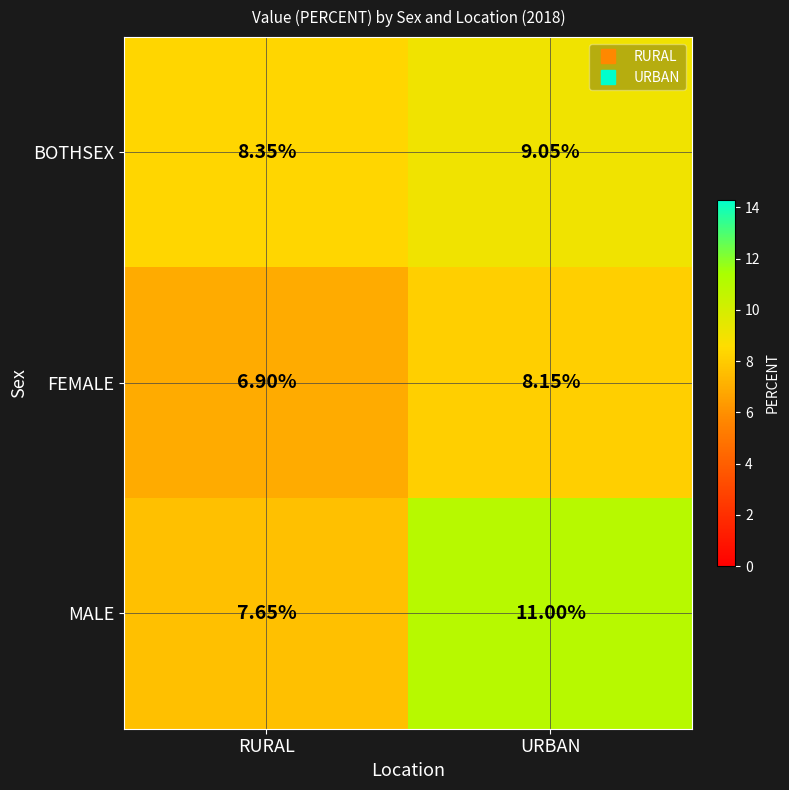

At URBAN, list the series in order from largest to smallest.

MALE, BOTHSEX, FEMALE